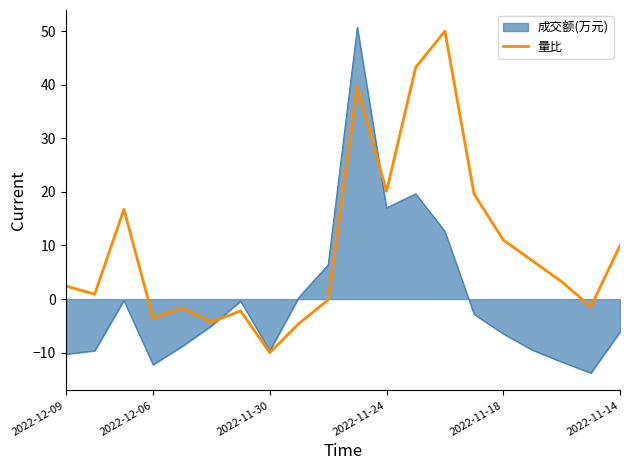

Which series has the largest range (max minus min)?

成交额(万元)